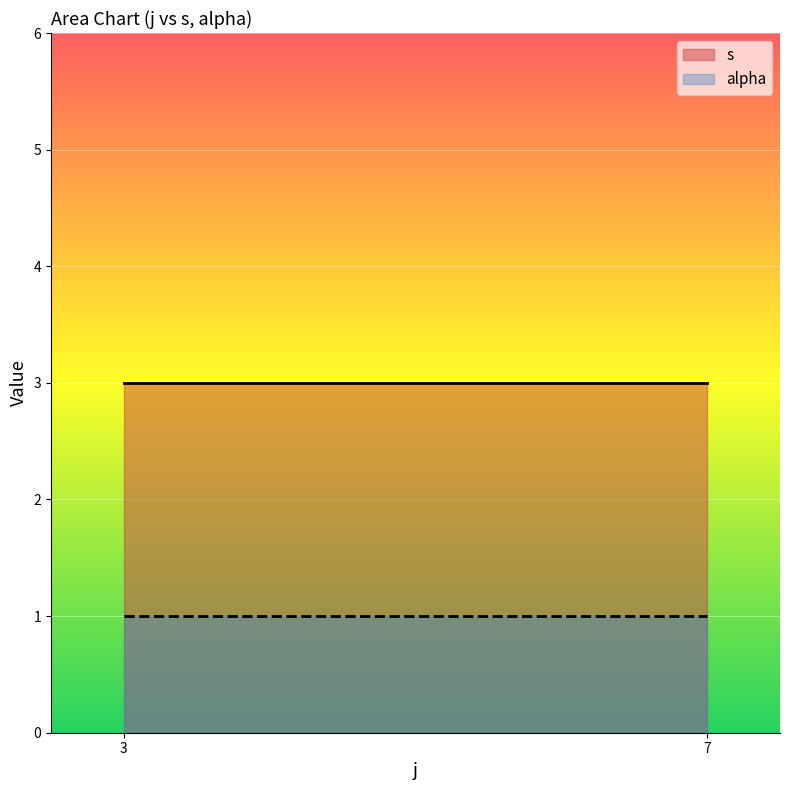

Where is the first local minimum for s?

7